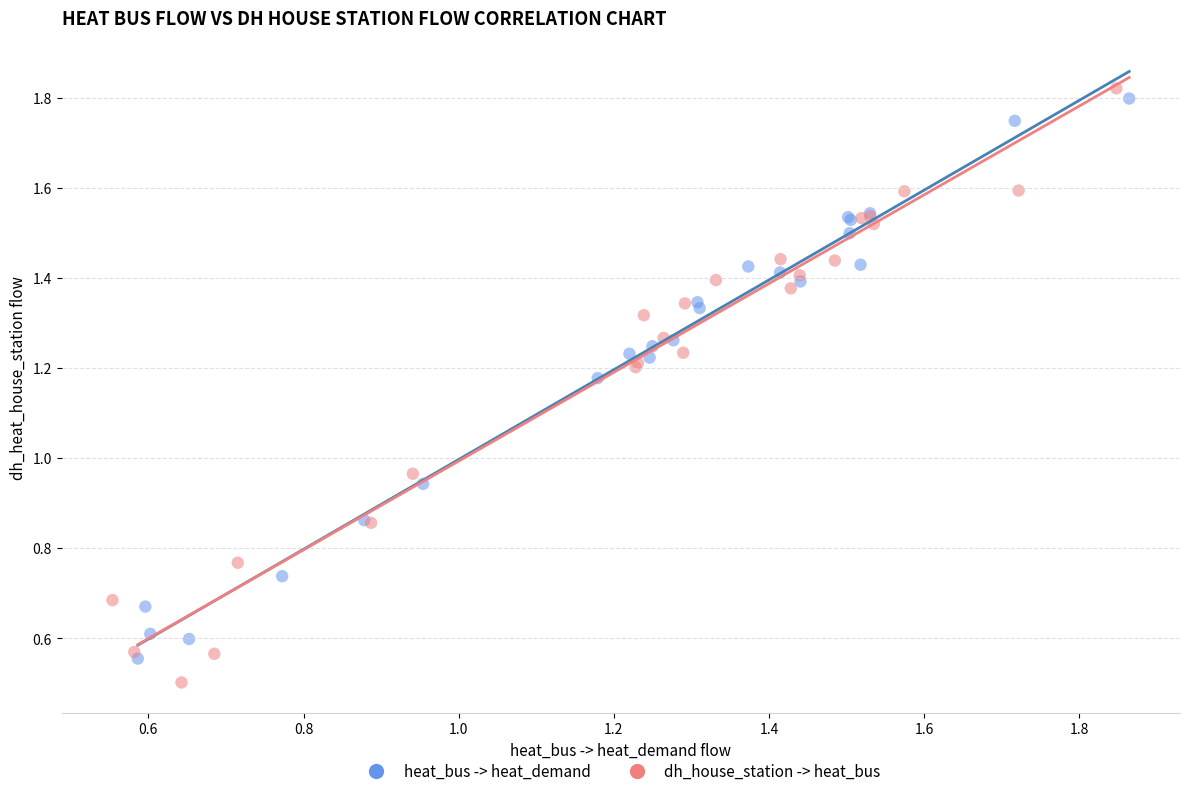

Which series has the largest Y range (max minus min)?

dh_house_station -> heat_bus